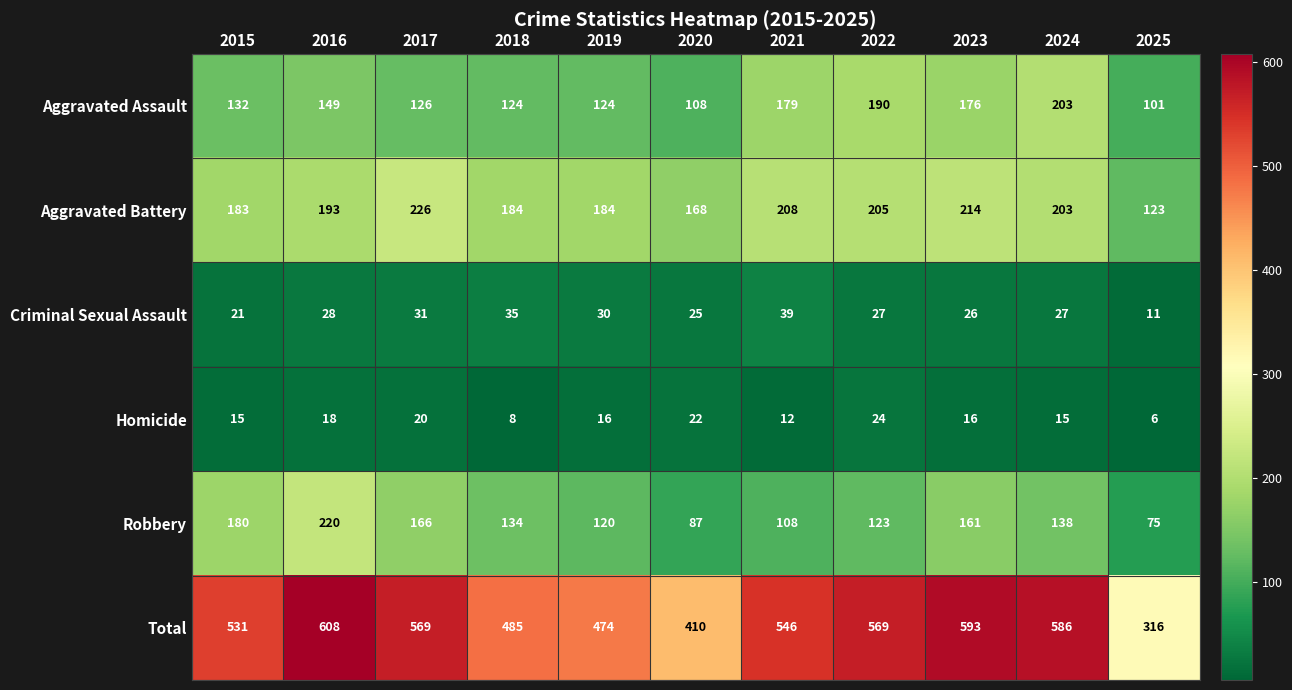

Is it true that Aggravated Assault equals 40 at 2017?

False